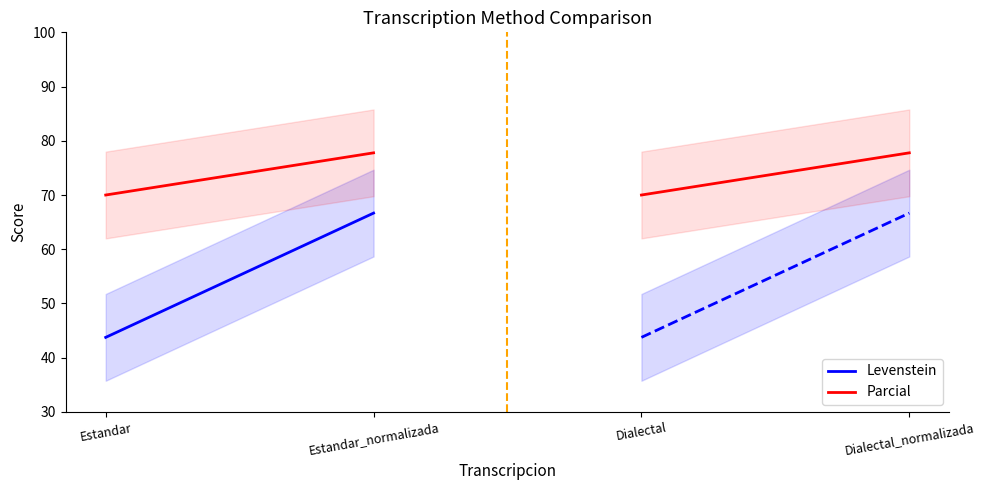

What is the label of the 1st point from the left?

Estandar